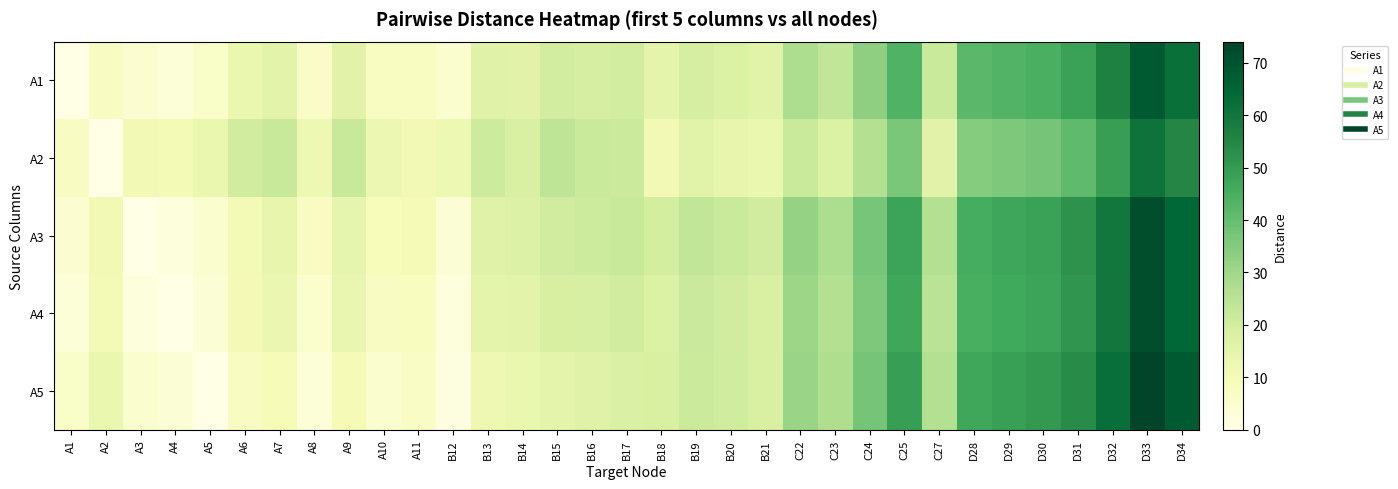

What is the greatest value displayed?

74.1